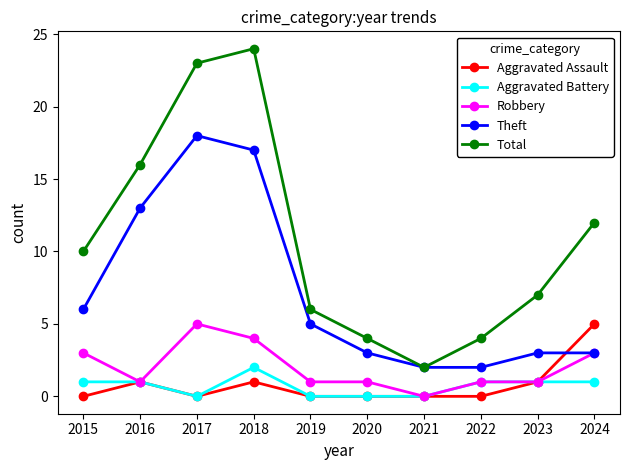

At which category does the chart reach its peak across all series?

2018